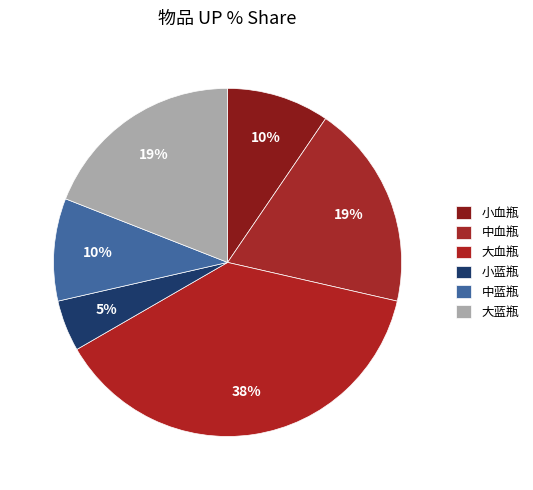

How many segments does this pie chart have?

6